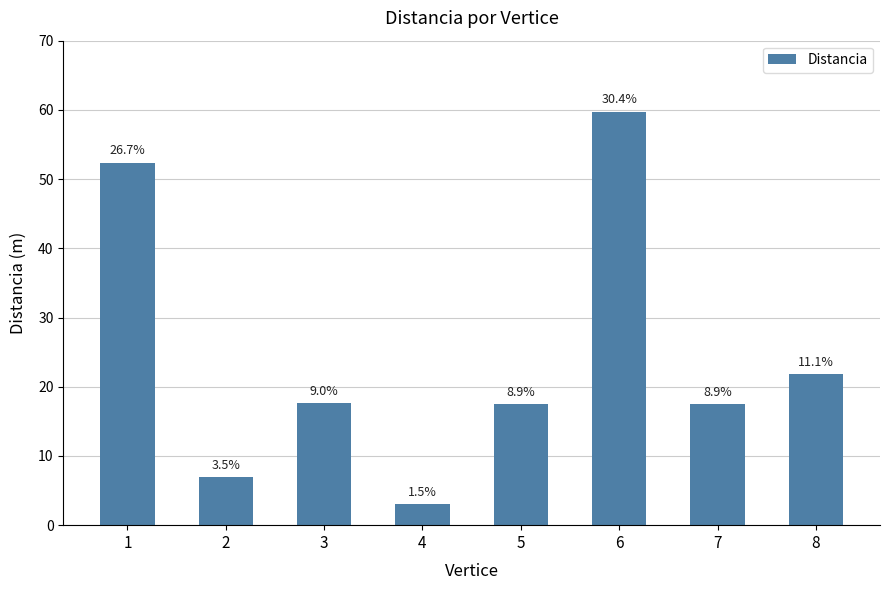

What is the greatest value displayed?

59.7